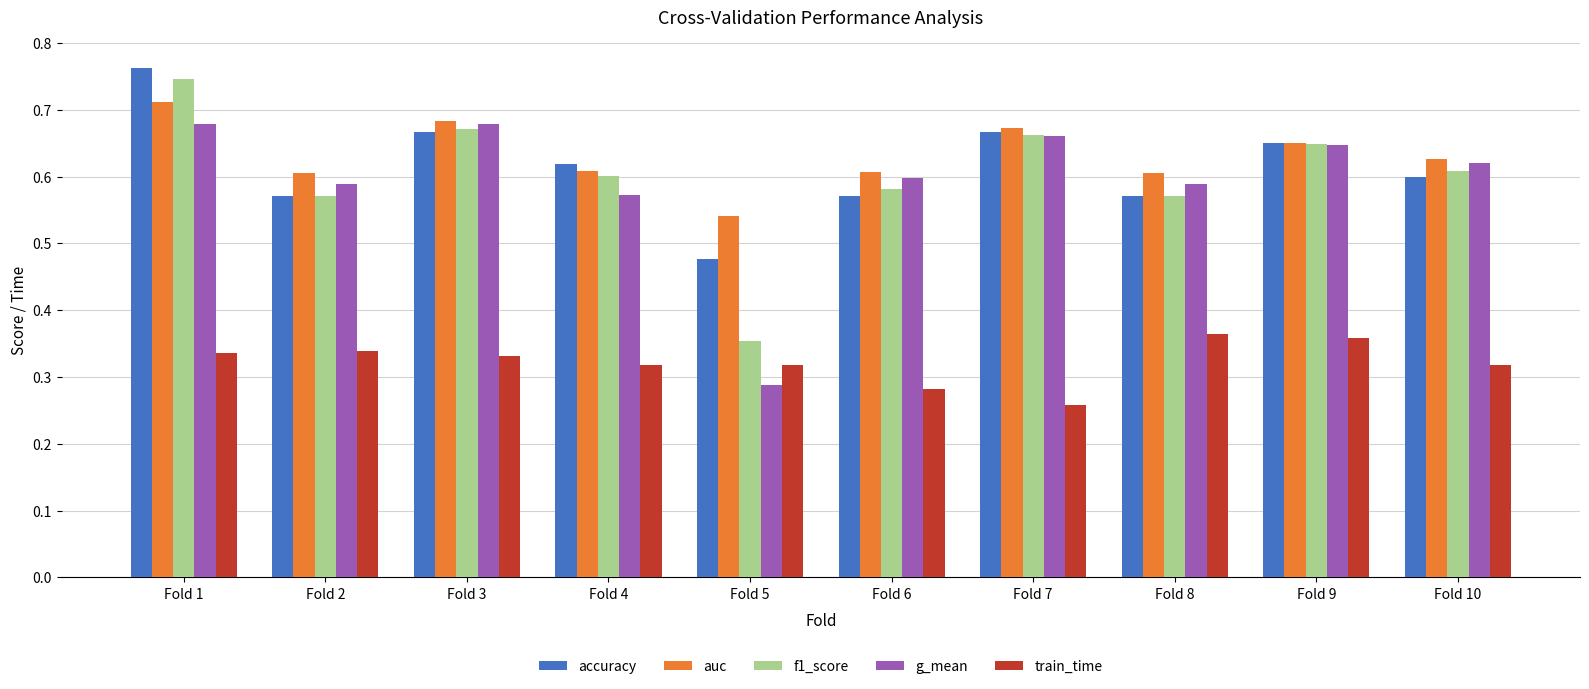

At which label does g_mean reach its minimum?

Fold 5